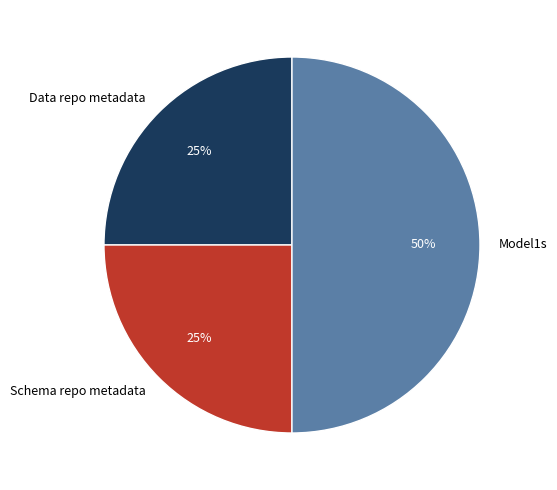

What is the ratio of the value at Data repo metadata to the value at Schema repo metadata?

1.0